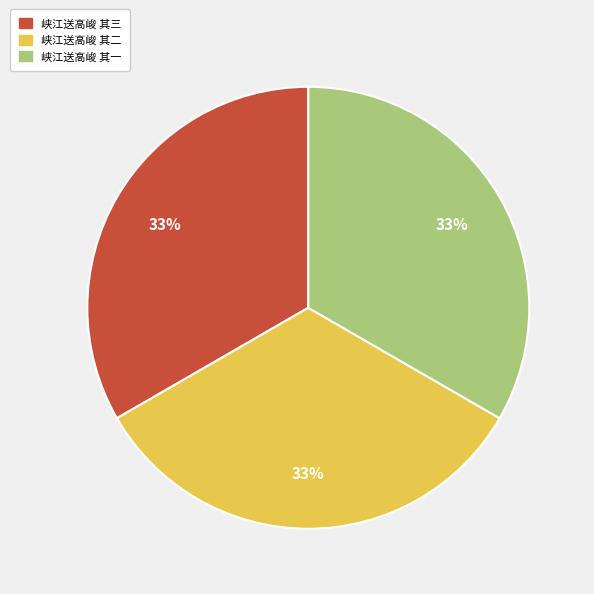

Does 峡江送高峻 其二 represent more than half of the total?

No